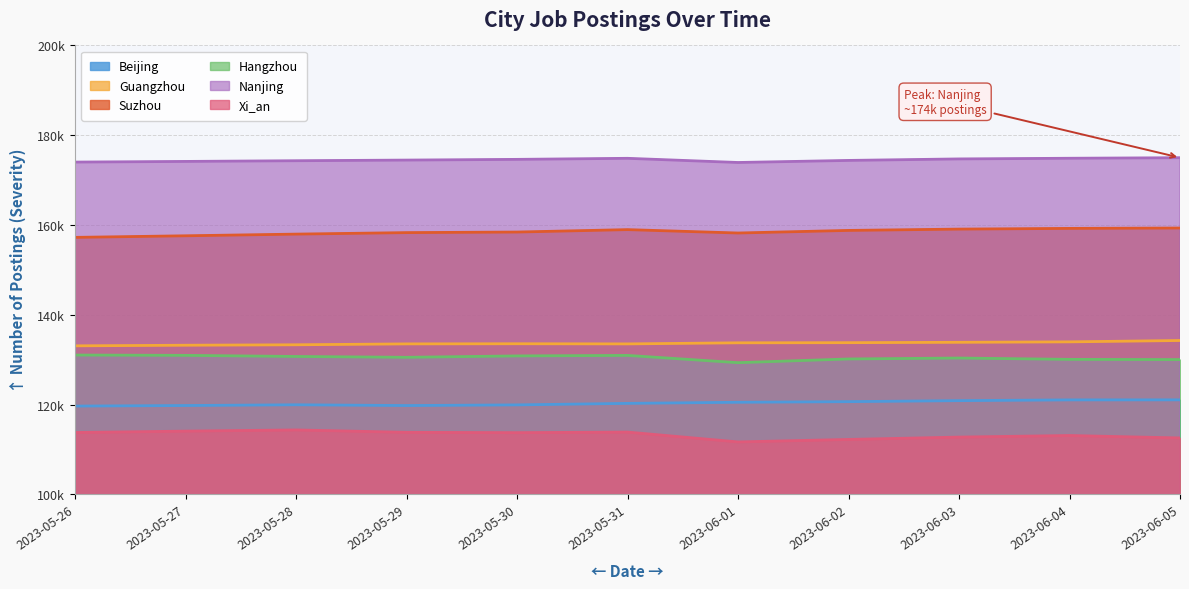

Does the chart display data point markers on the line(s)?

No